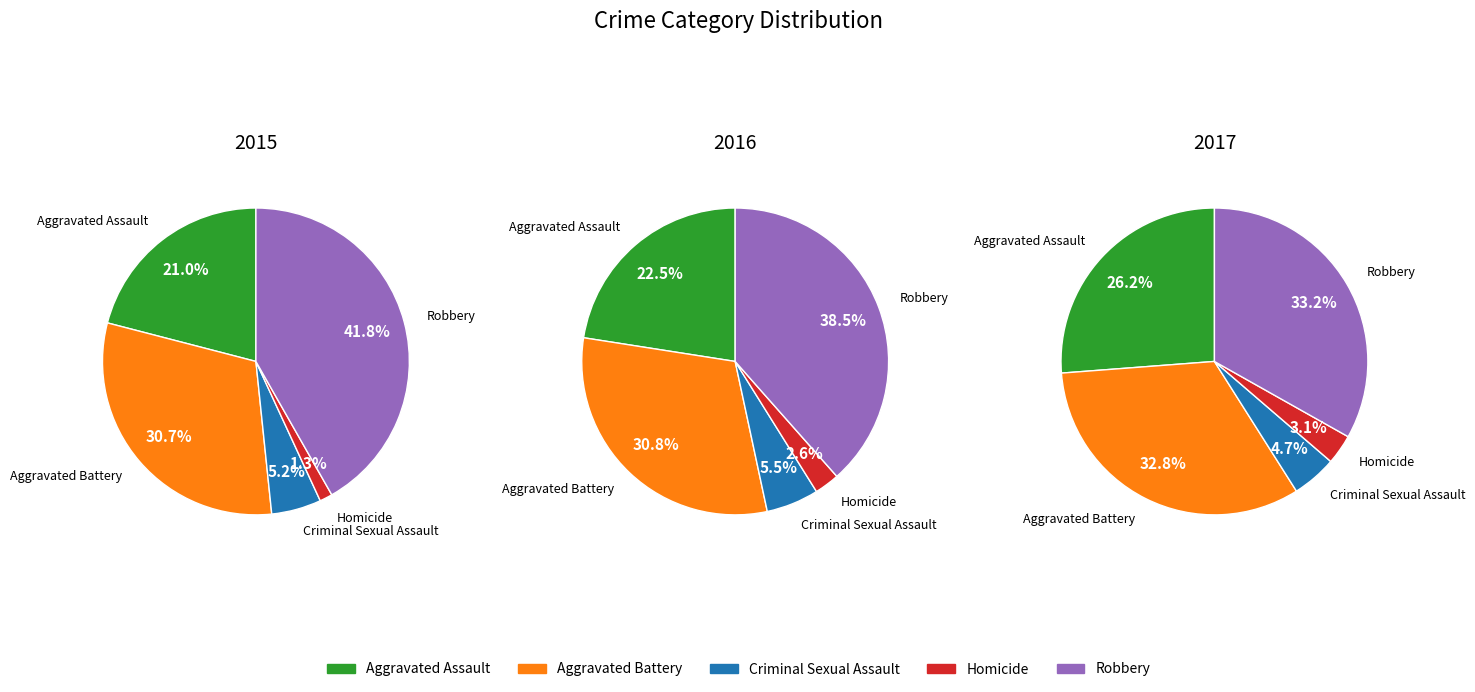

Combined, do 3 and 2017 account for over 50%?

No